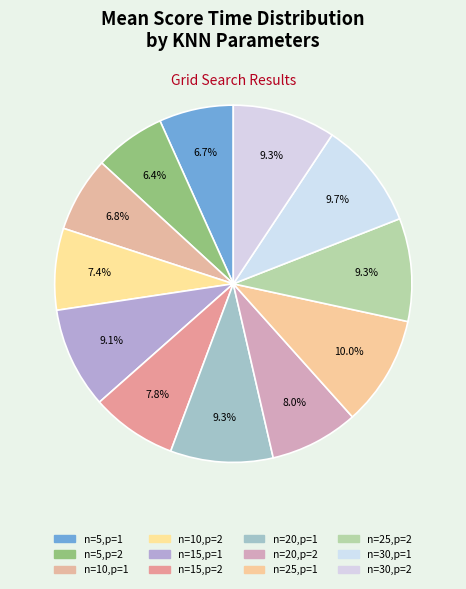

The n=25,p=2 slice represents 9% of the pie. True or false?

True